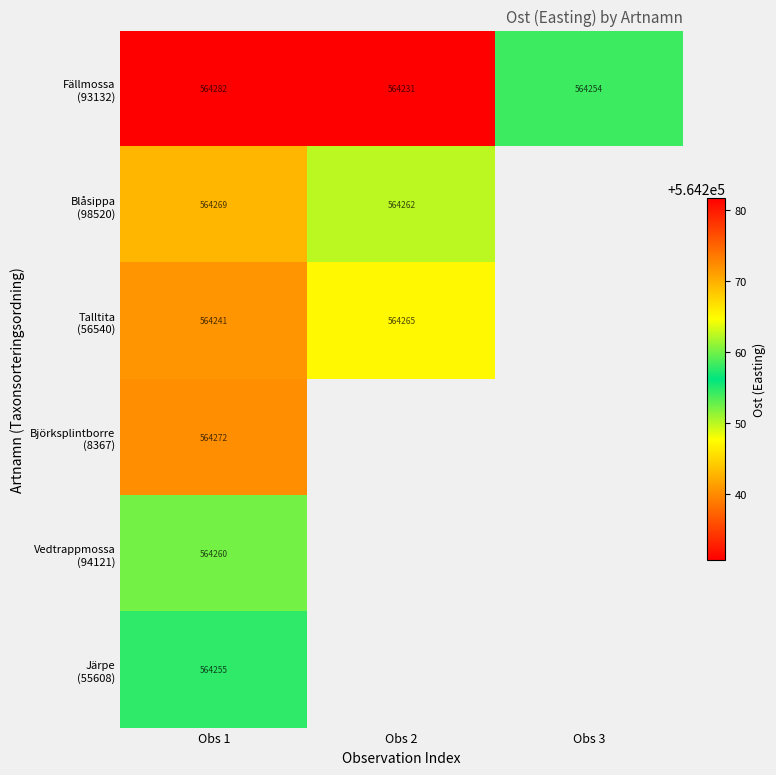

Which series has the largest range (max minus min)?

Fällmossa (93132)